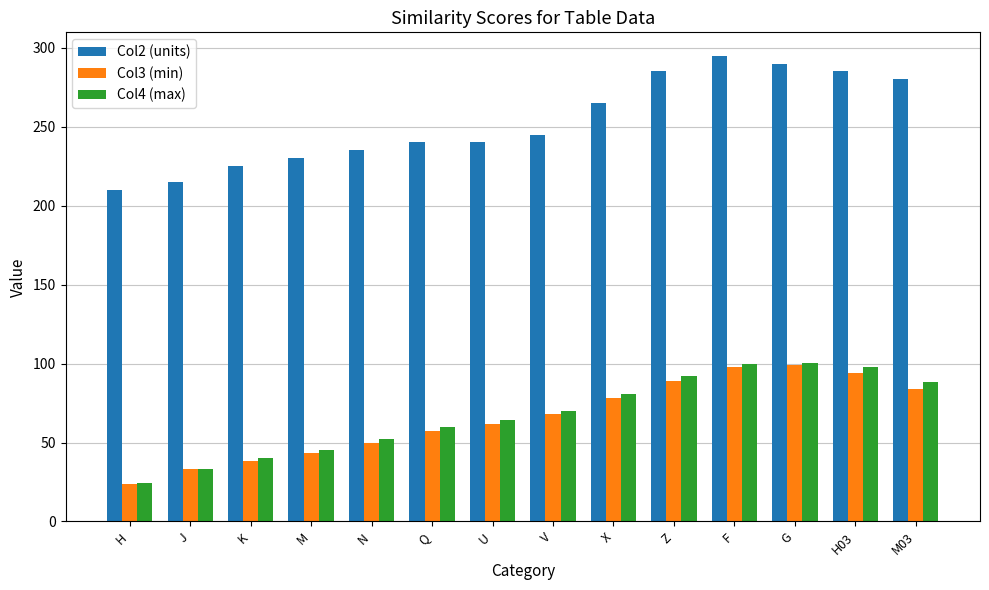

The Col3 (min) series shows 43.5 at M. True or false?

True